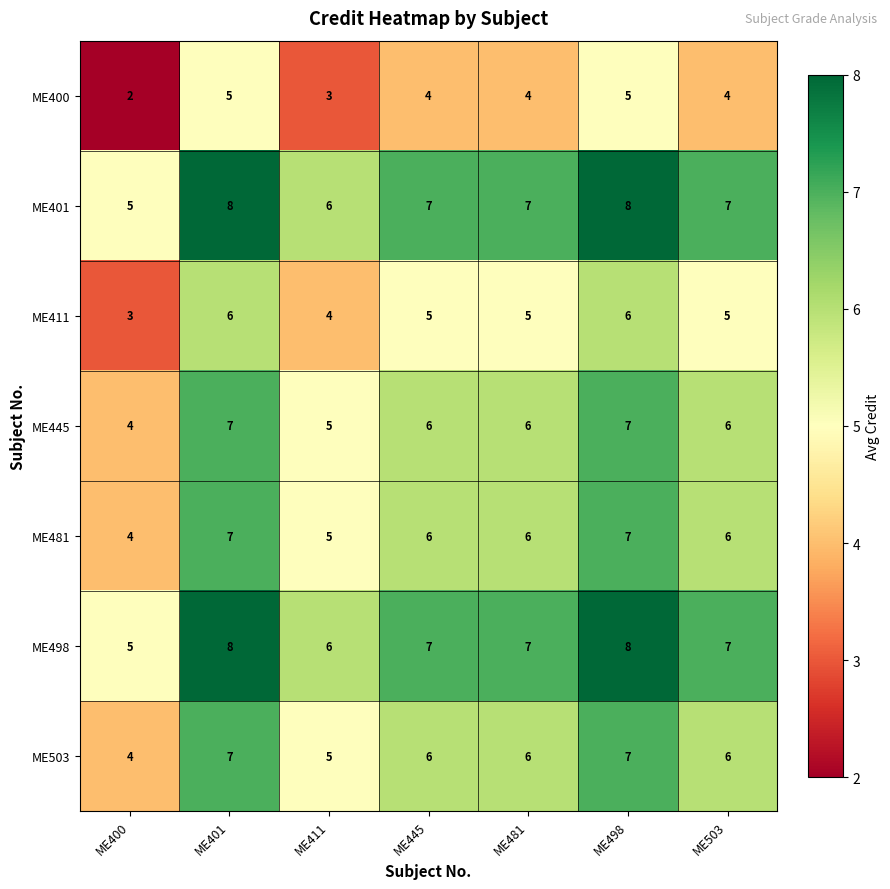

True or false: ME498 has a value of 7 at ME445.

True